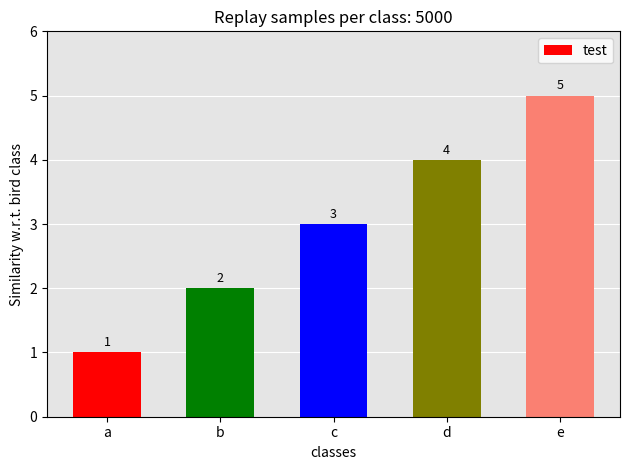

How many data points are less than 3?

2